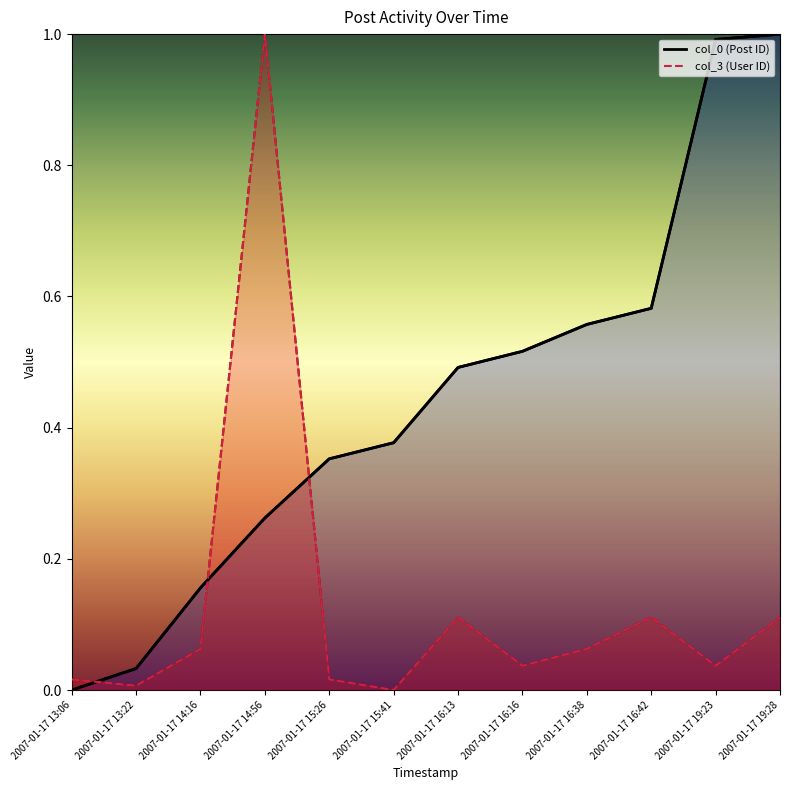

At which category does the chart reach its minimum across all series?

2007-01-17 13:06